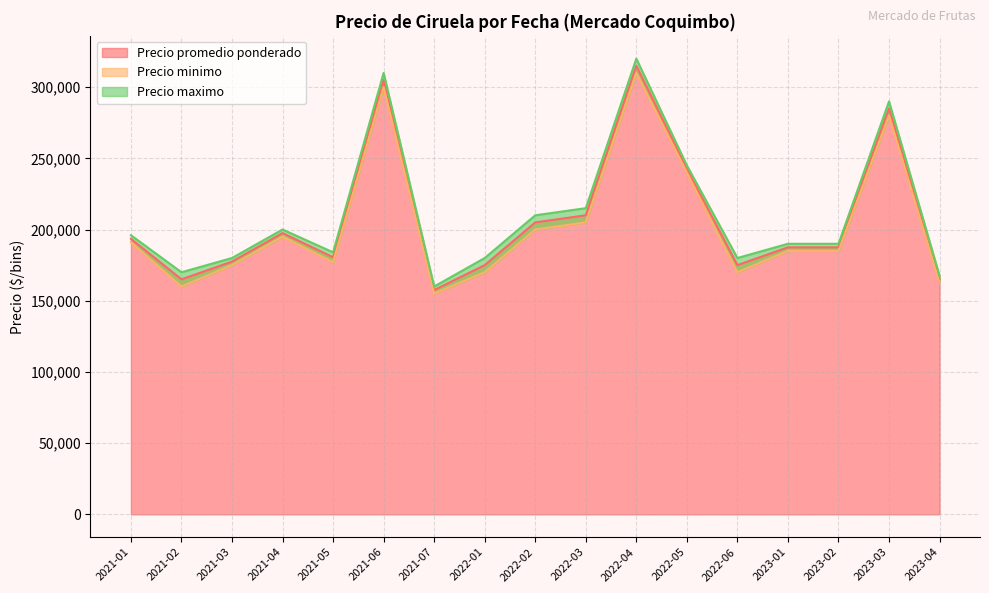

What is the average value of the Precio minimo series?

195256